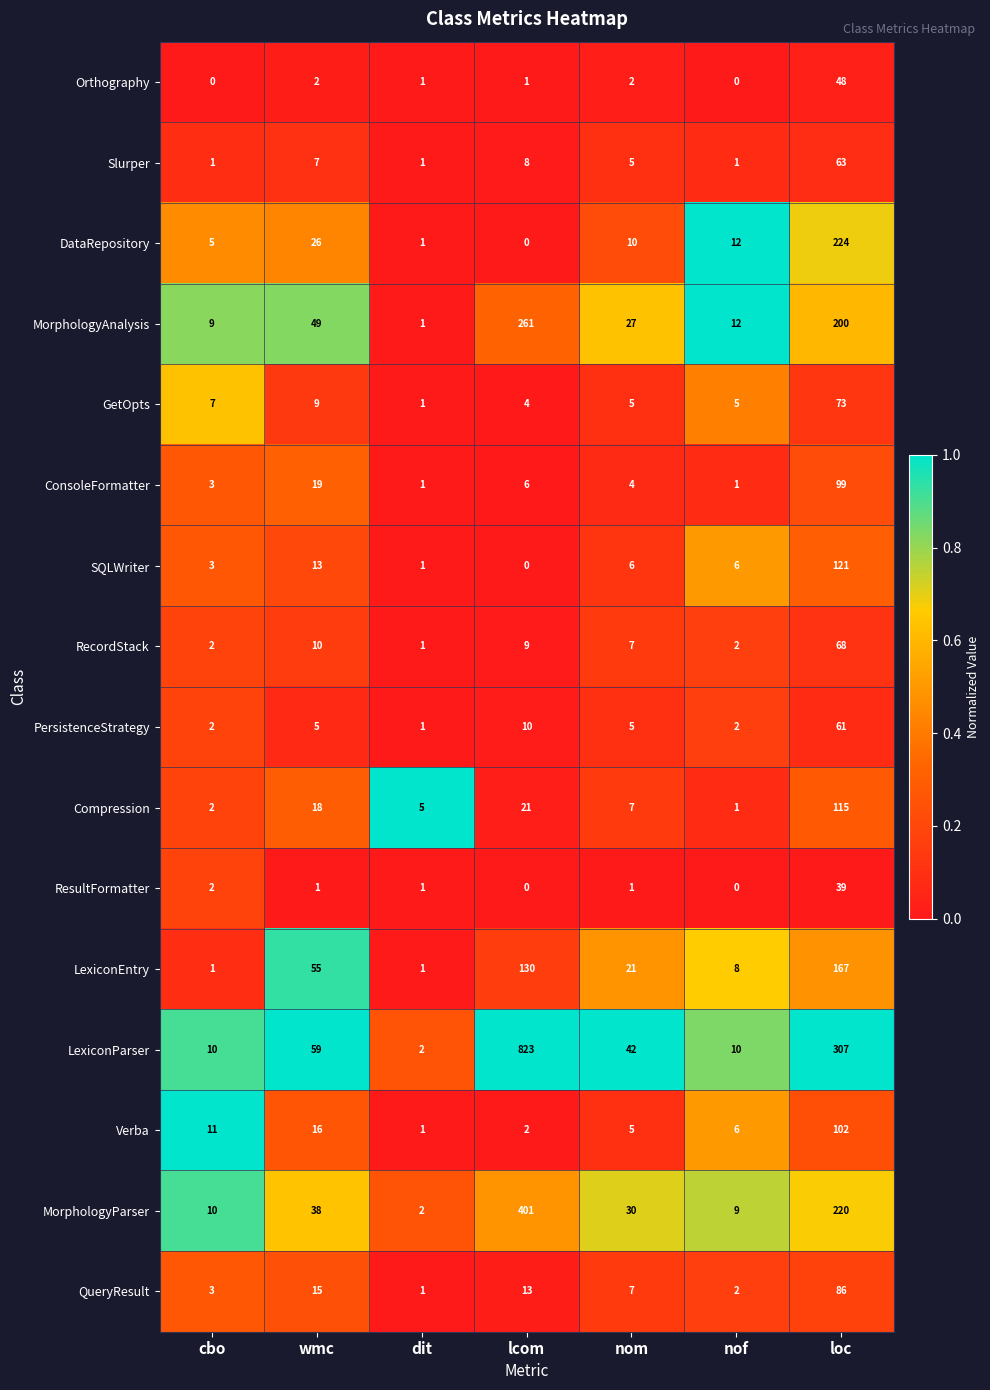

What is the maximum value for GetOpts?

73